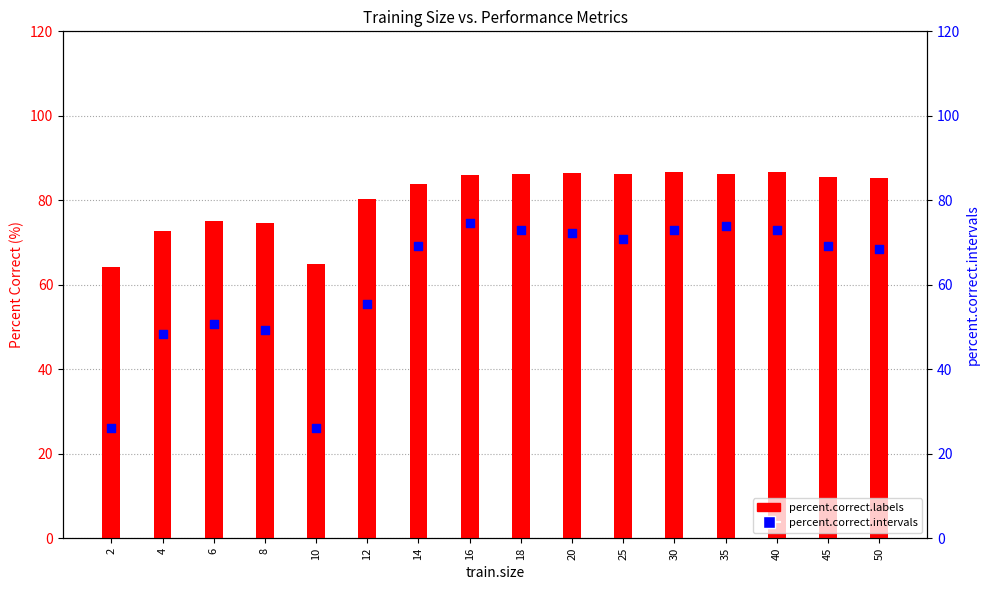

At which category is the sum across all series the highest?

16